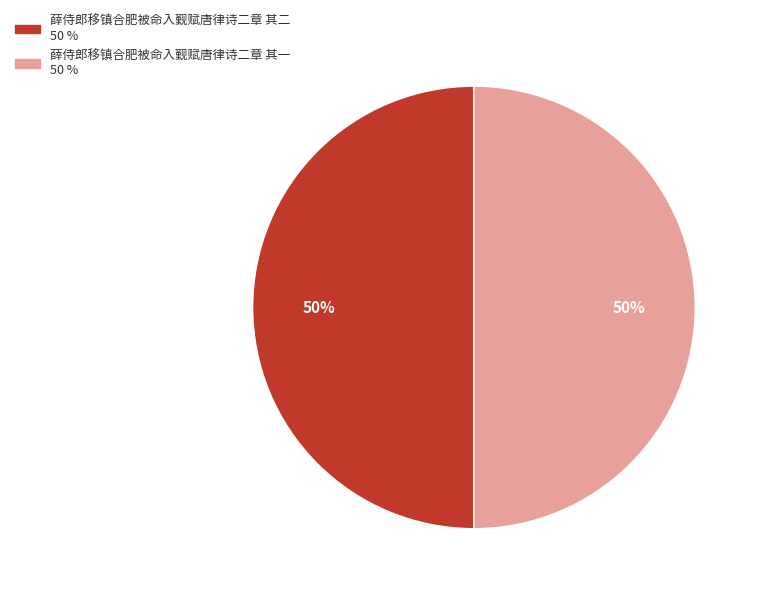

The 薛侍郎移镇合肥被命入觐赋唐律诗二章 其一 slice represents 38% of the pie. True or false?

False